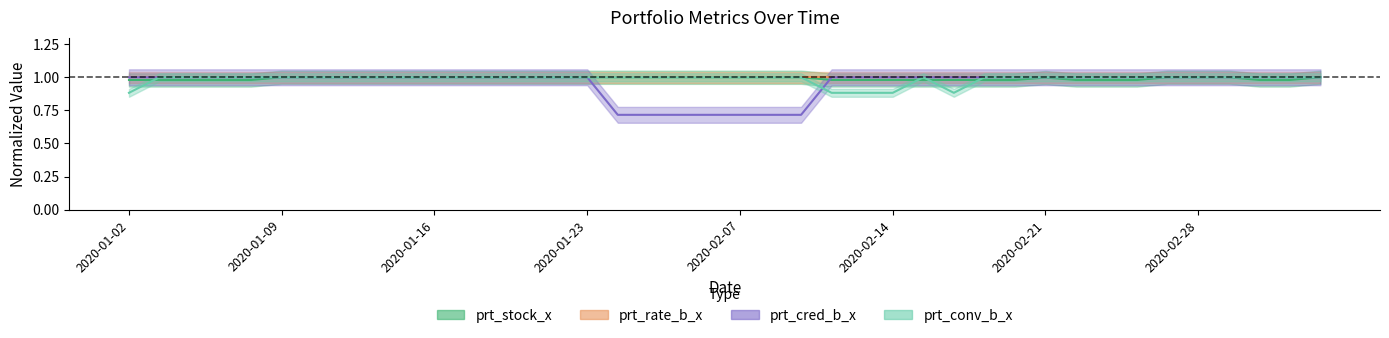

Between which two adjacent categories do prt_cred_b_x and prt_stock_x first intersect?

2020-02-11 and 2020-02-12